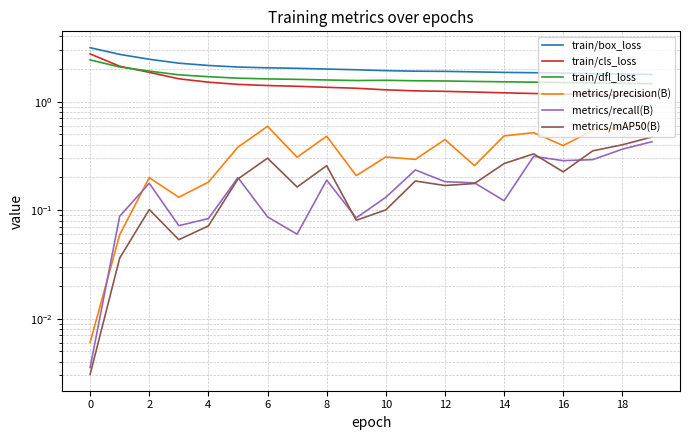

True or false: train/cls_loss and metrics/mAP50(B) intersect in this chart.

False